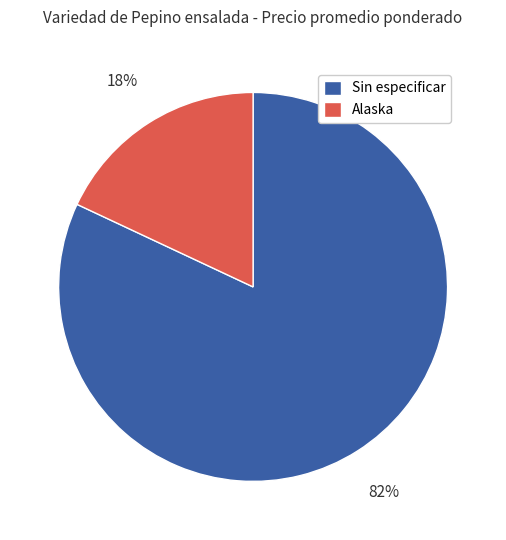

Does Sin especificar represent more than half of the total?

Yes